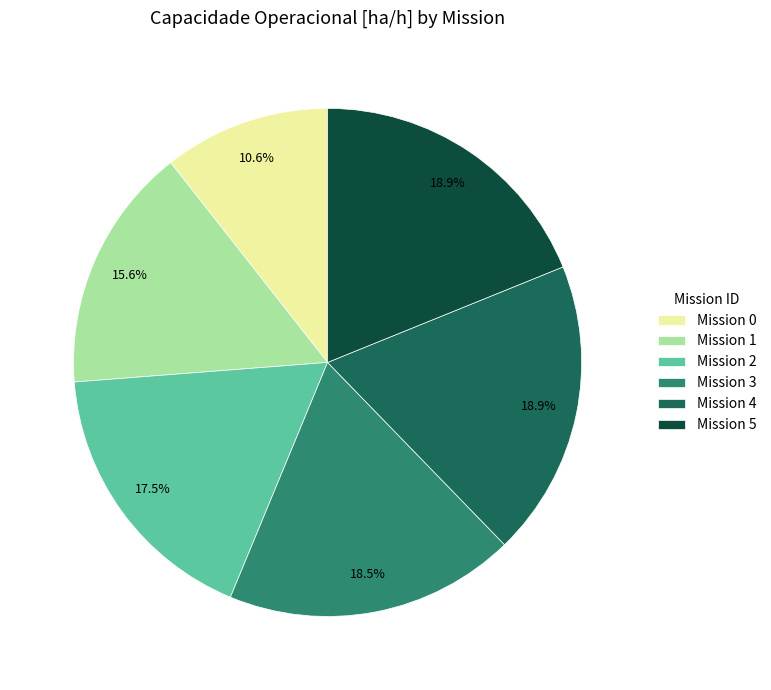

Is the sum of Mission 2 and Mission 5 greater than half?

No